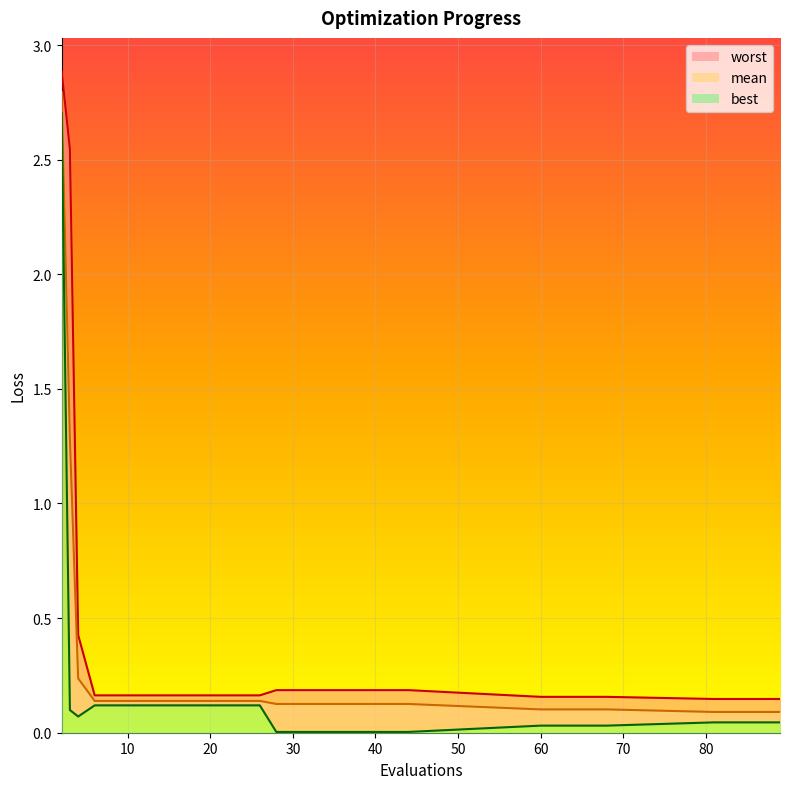

True or false: mean has a value of 0.1 at 81.

True